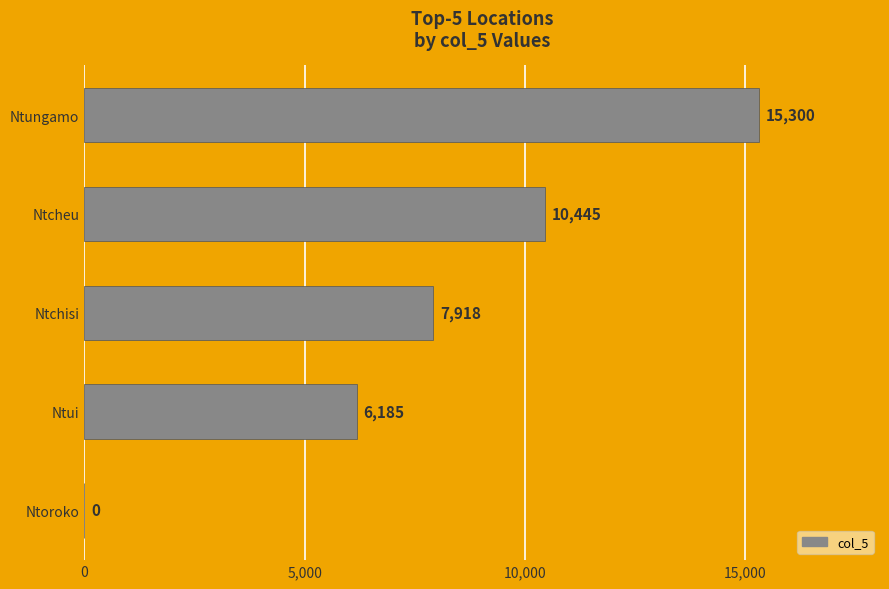

Is it true that the value at Ntcheu is 18303?

False